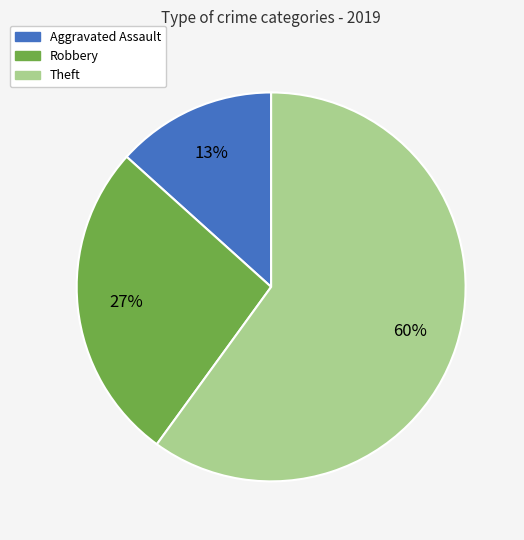

Is there a majority slice in this chart?

Yes